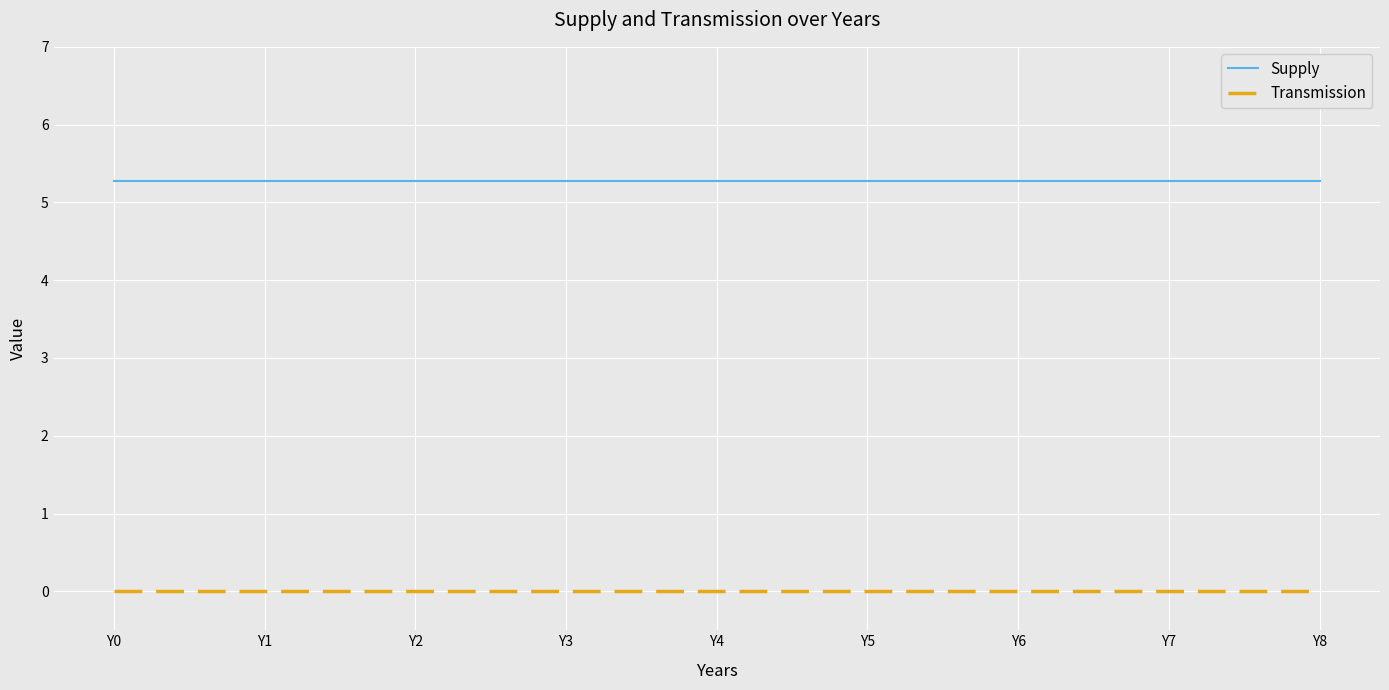

What are all the series names shown in the legend?

Supply, Transmission